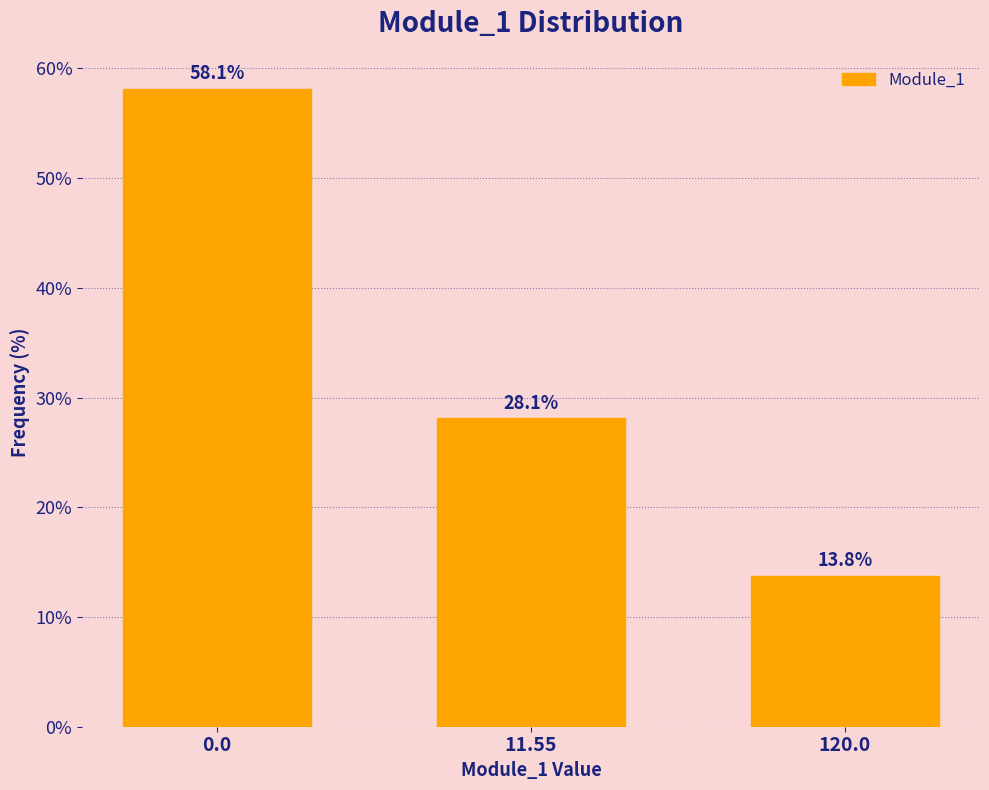

Reading right to left, list all the values displayed in this chart.

120.0=13.8	11.55=28.1	0.0=58.1